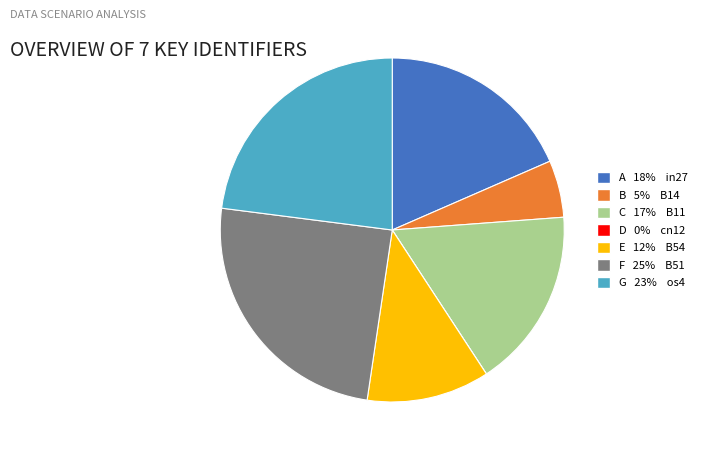

Is there a majority slice in this chart?

No